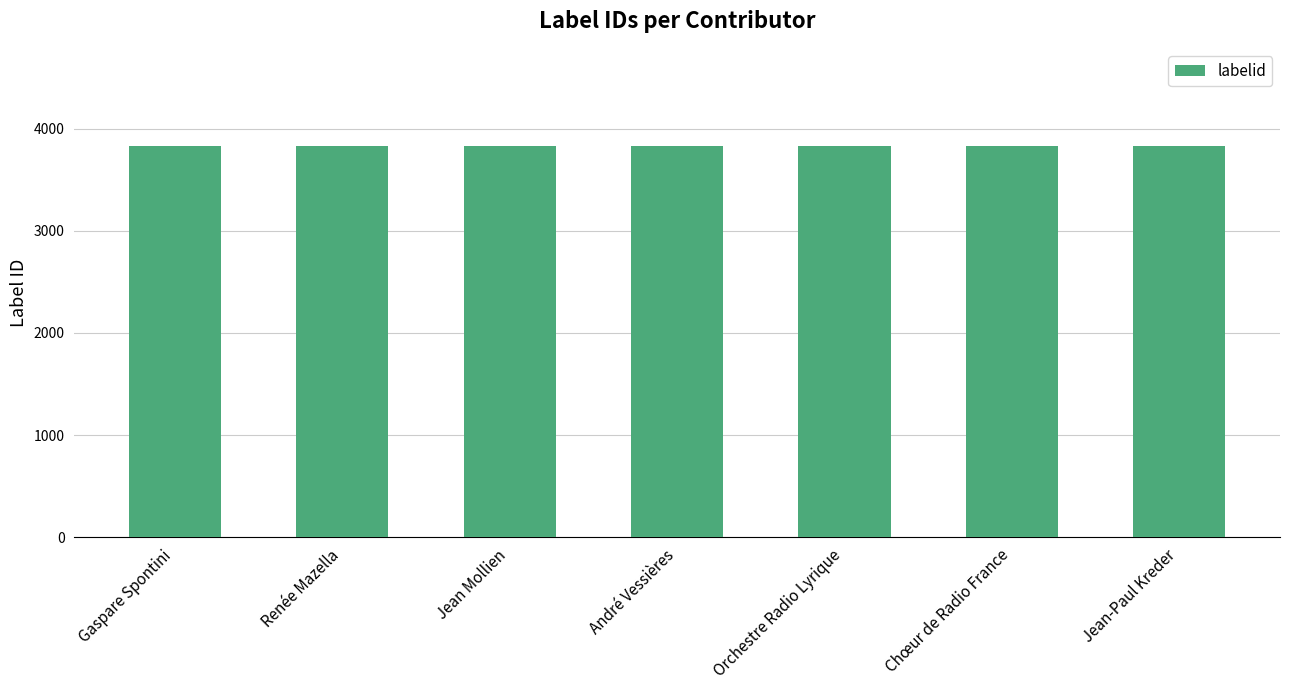

Count the number of data series in this chart.

1